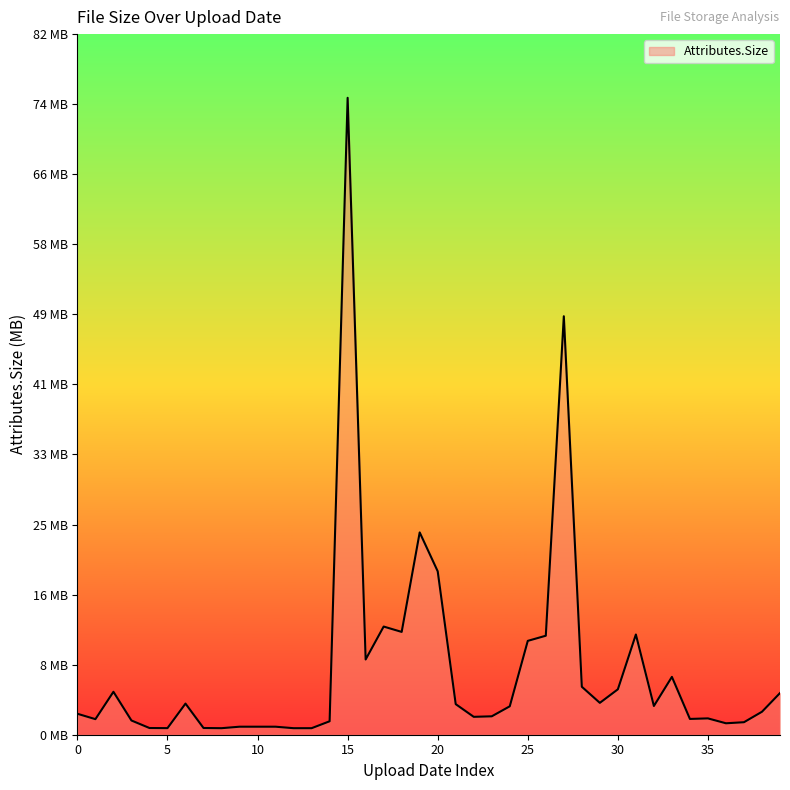

Reading right to left, transcribe all the data shown in this chart.

4.9	2.7	1.5	1.3	1.9	1.9	6.8	3.4	11.8	5.3	3.7	5.6	49.2	11.6	11.0	3.3	2.2	2.1	3.6	19.2	23.8	12.1	12.7	8.8	74.8	1.6	0.8	0.8	0.9	0.9	0.9	0.8	0.8	3.7	0.8	0.8	1.7	5.0	1.8	2.5